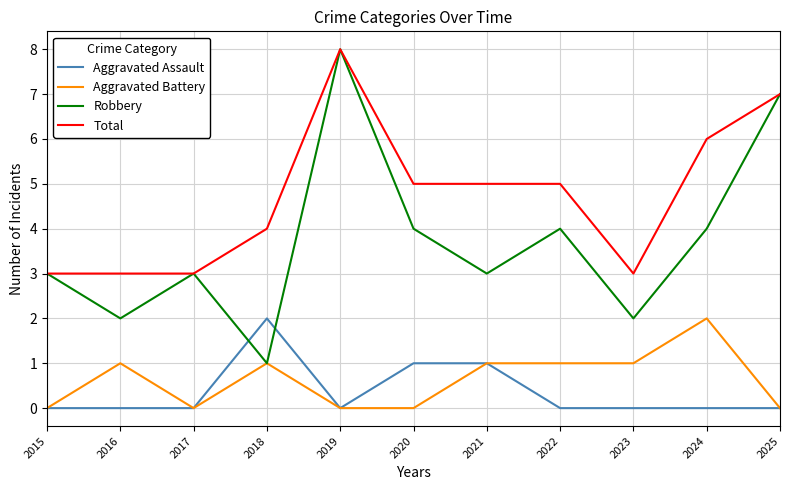

True or false: Aggravated Battery has a value of -1 at 2017.

False